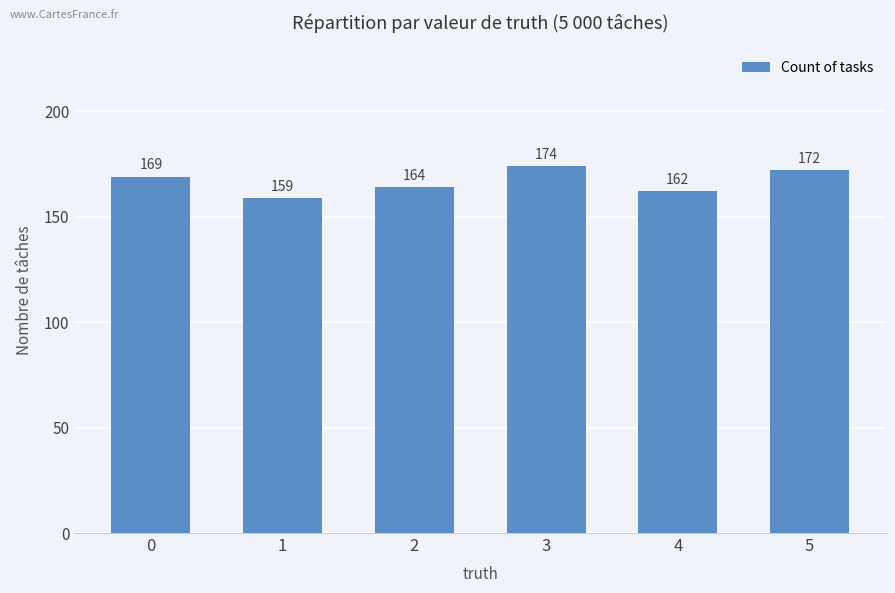

Reading left to right, transcribe all the data shown in this chart.

169	159	164	174	162	172